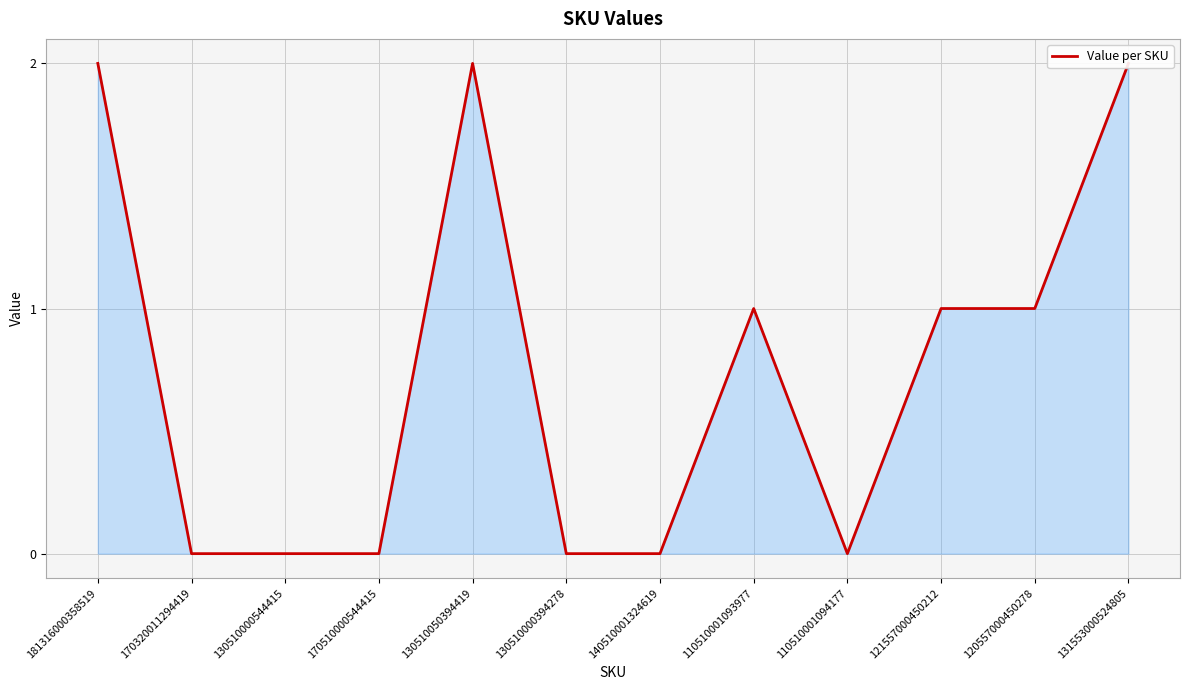

At which label is the value closest to 1?

110510001093977